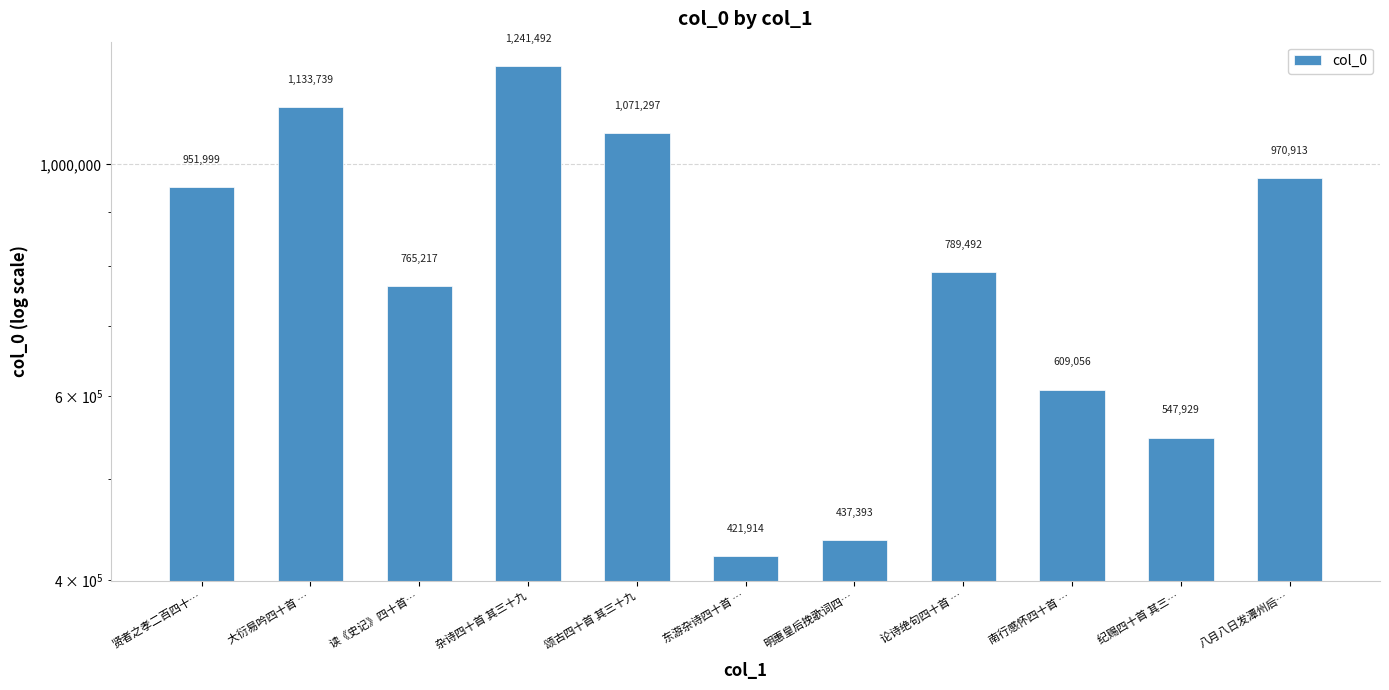

Is it true that the value at 贤者之孝二百四十… is 951999?

True